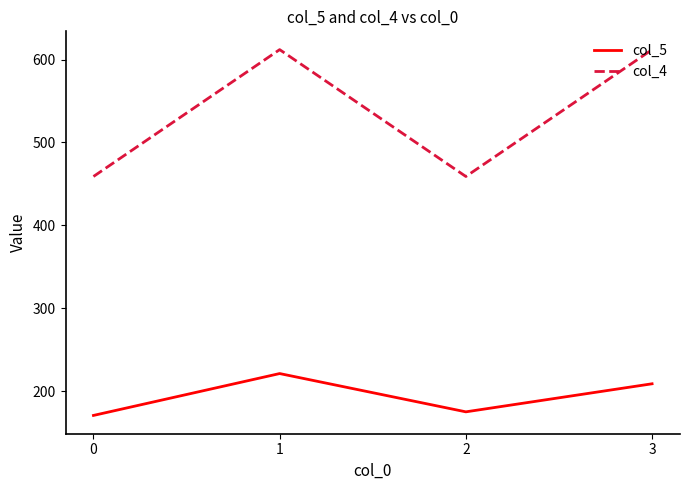

Reading left to right, transcribe all the data shown in this chart.

col_5: 0=170.8	1=221.3	2=175.2	3=209.0
col_4: 0=459.0	1=612.0	2=459.0	3=612.0